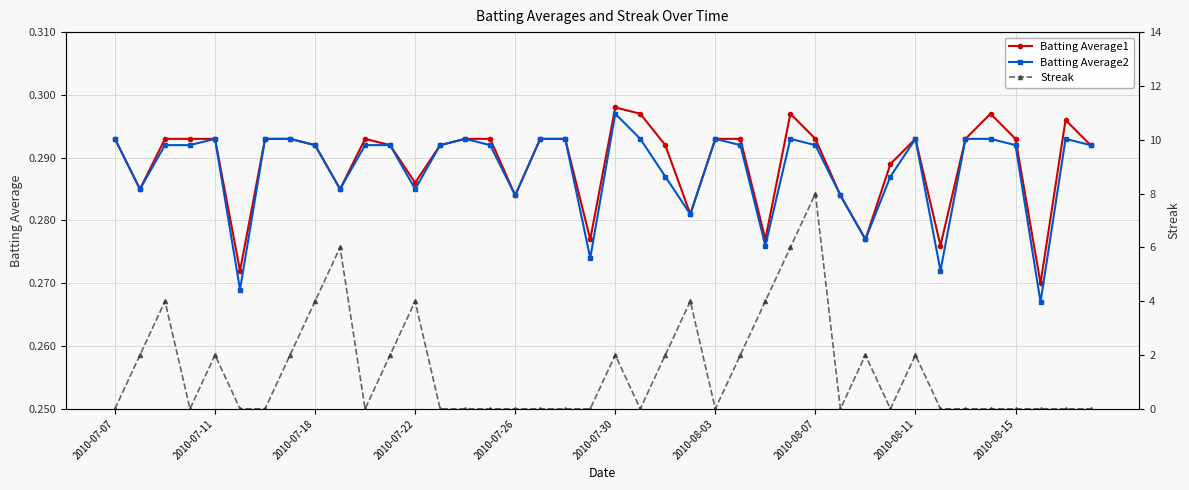

Which series has the largest total across all categories?

Streak